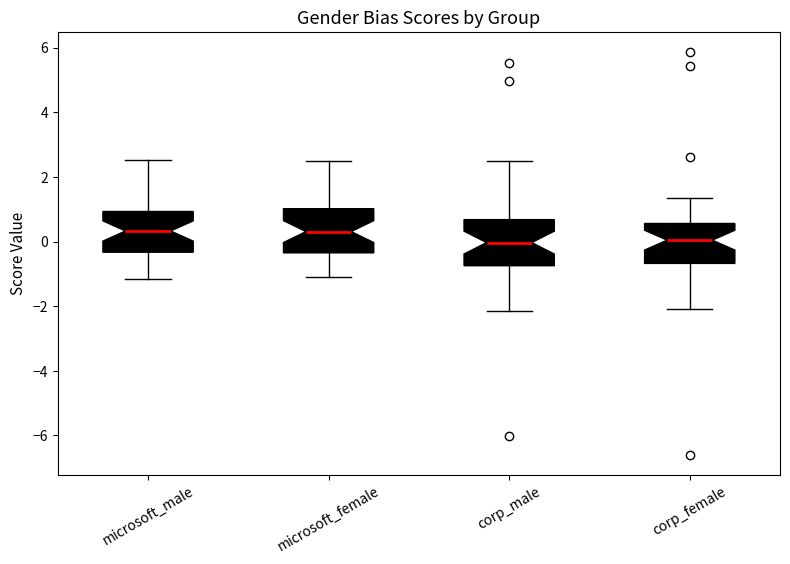

Reading left to right, transcribe this box plot: for each box, give where its median line is, the range the box spans, and where its two whiskers end, as read against the y-axis. The values are not printed on the chart, so give them approximately, as read against the axis.

microsoft_male: median 0.4, box -0.4 to 1.0, whiskers -1.2 to 2.6
microsoft_female: median 0.4, box -0.4 to 1.0, whiskers -1.2 to 2.6
corp_male: median 0.0, box -0.8 to 0.6, whiskers -2.2 to 2.4
corp_female: median 0.0, box -0.6 to 0.6, whiskers -2.0 to 1.4